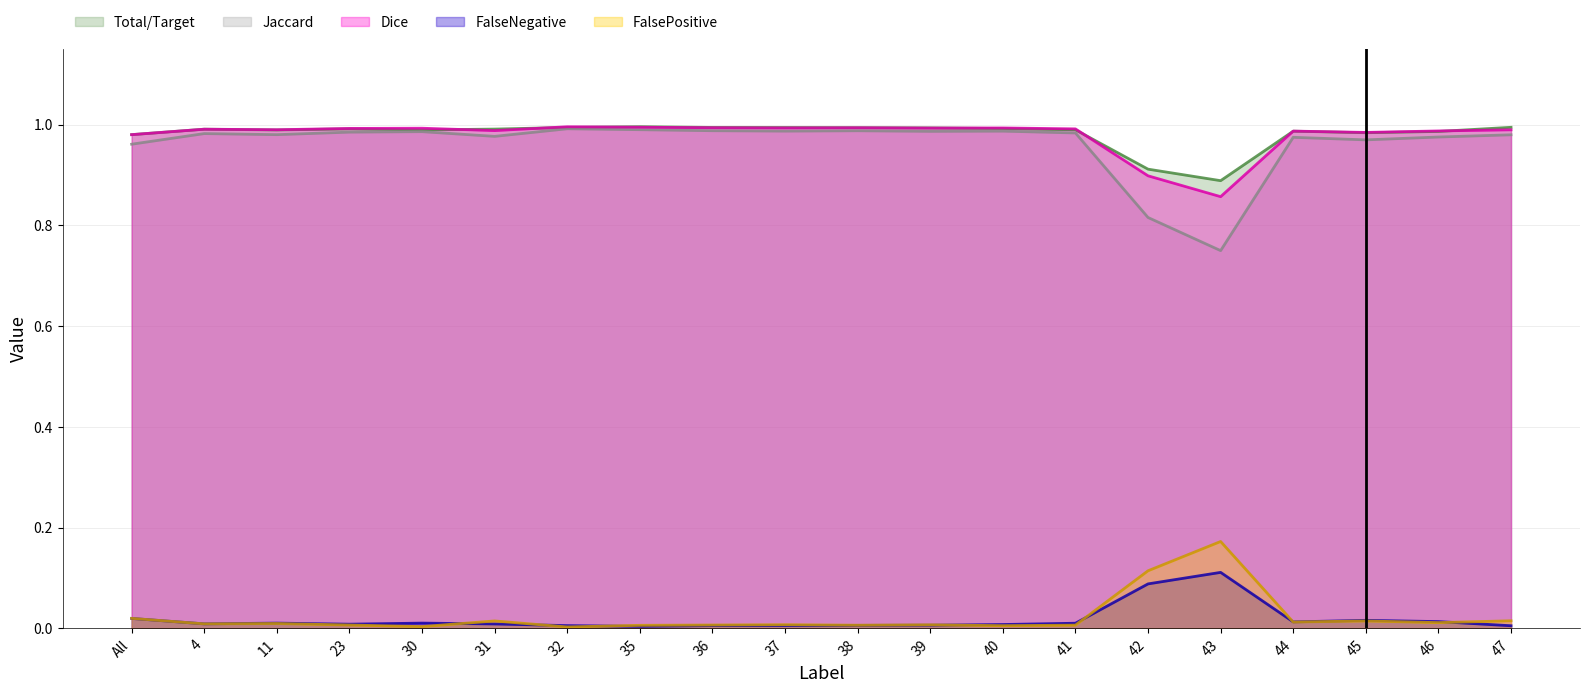

What is the spread (max minus min) of values at 35?

1.0